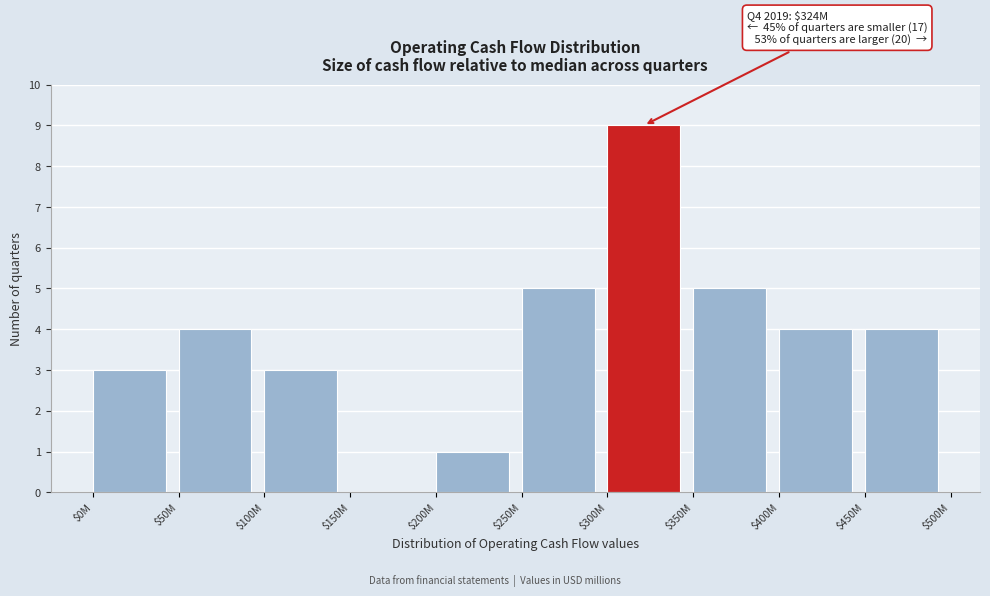

What is the sum of all values?

38